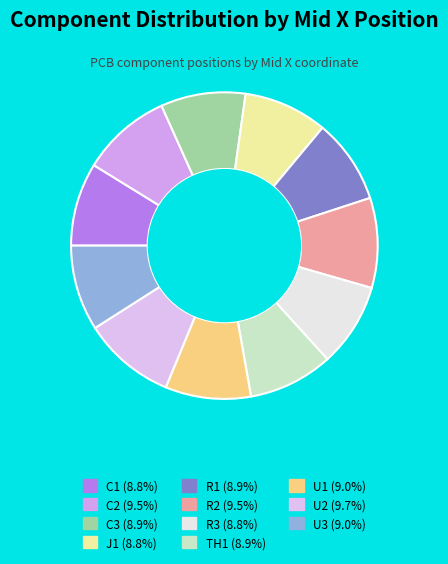

Is there any slice that represents more than half of the pie?

No